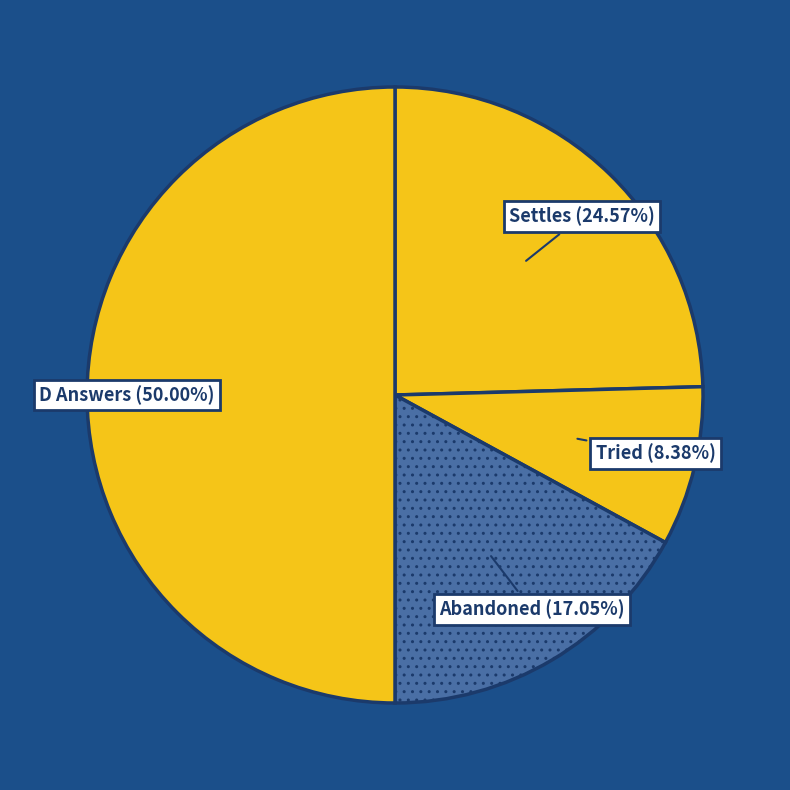

To the nearest percent, what is the difference between the Tried and Abandoned slice percentages?

9%